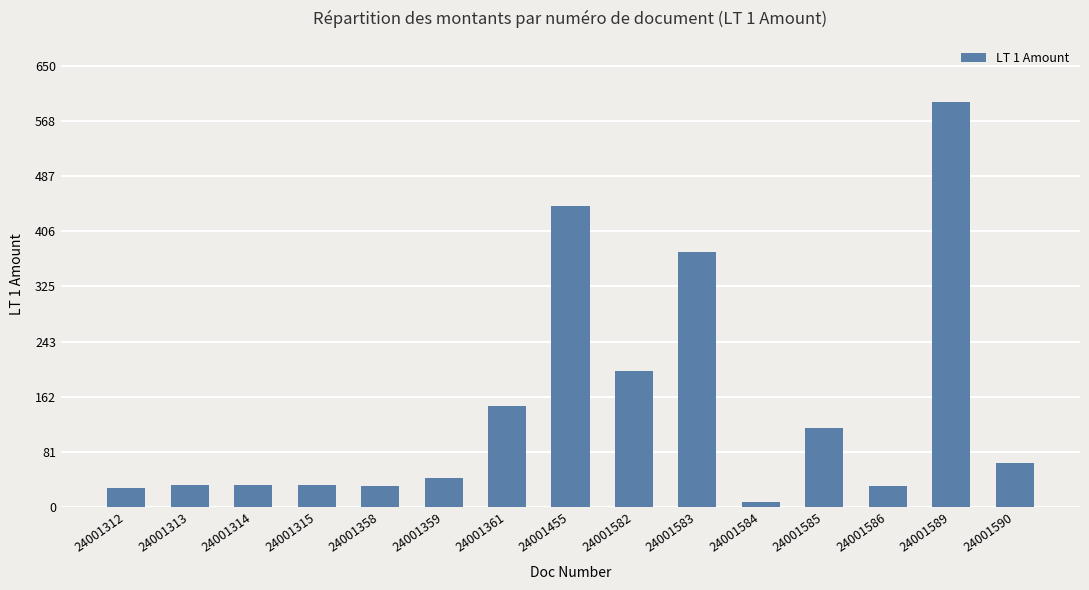

What value does the data have at 24001583?

375.7